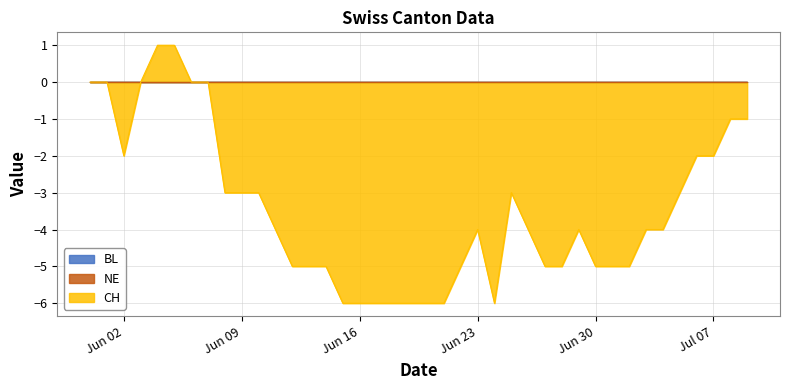

Which series has the widest spread of values?

CH